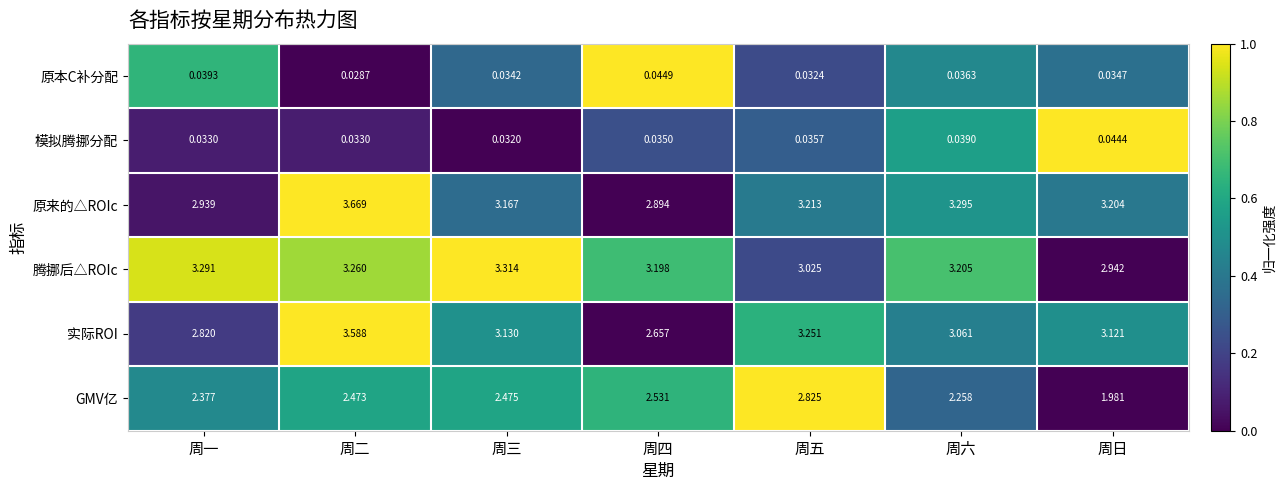

Which series changed the most between 周四 and 周五?

实际ROI